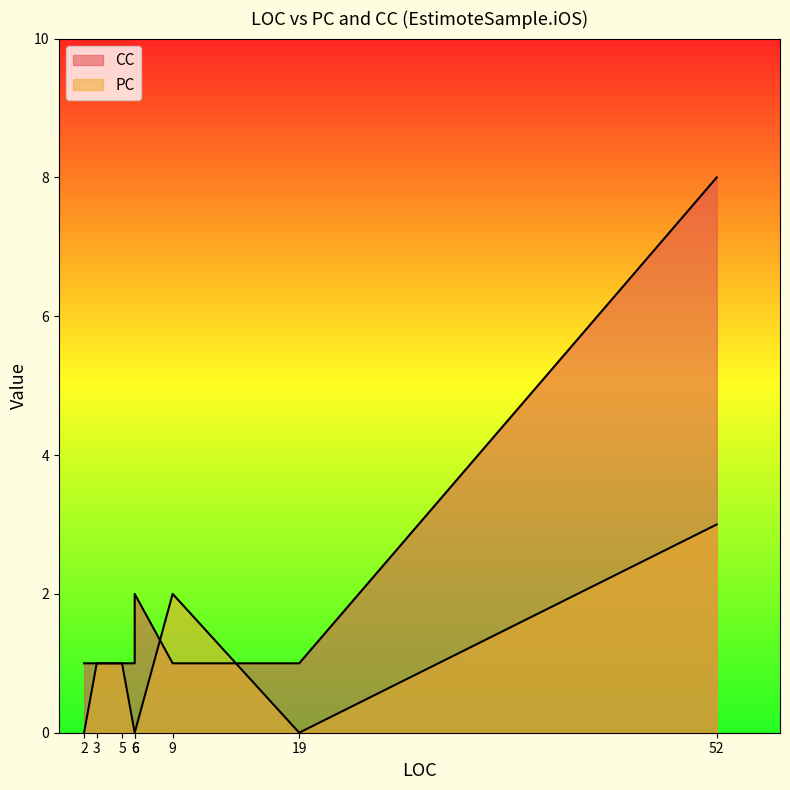

Which series ends up on top after the final intersection of PC and CC?

CC